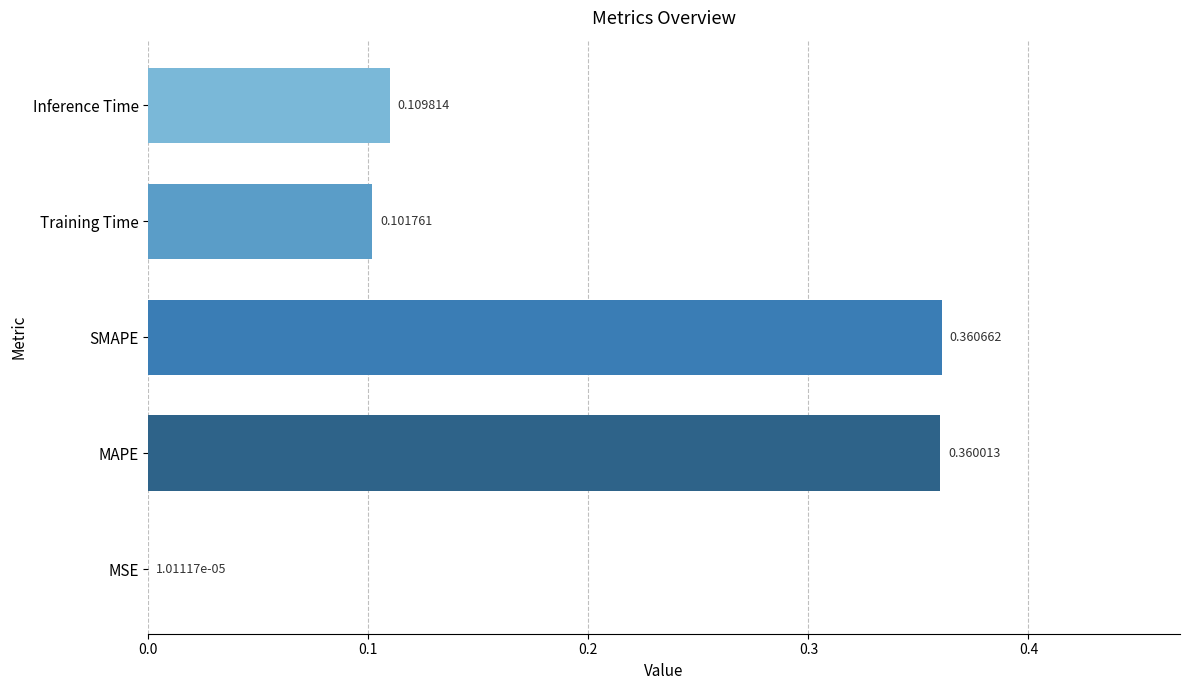

Which has a higher value, MSE or Training Time?

Training Time